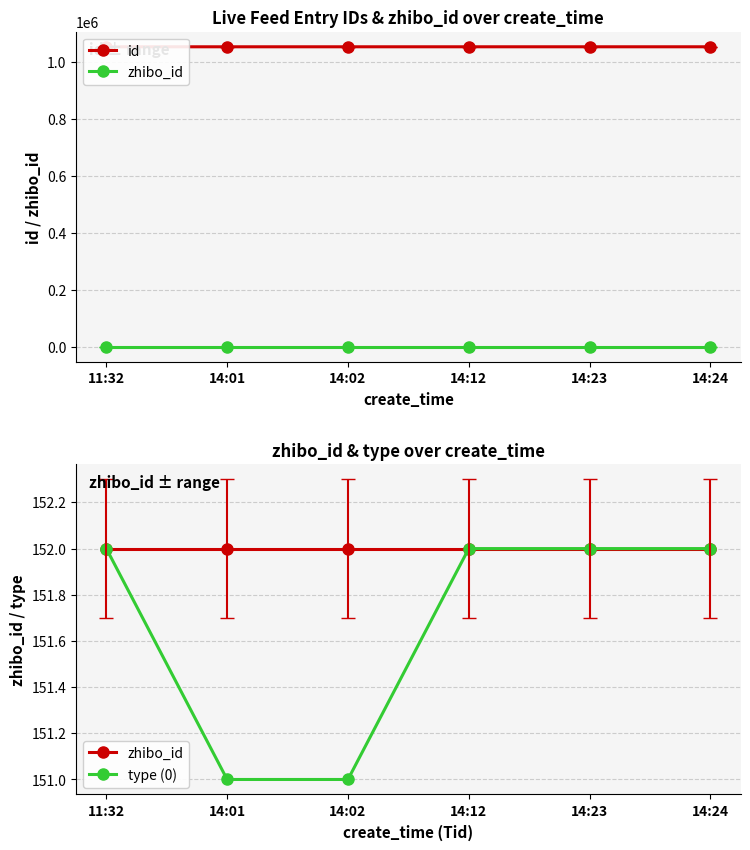

True or false: type (0) has a value of 82 at 14:12.

False